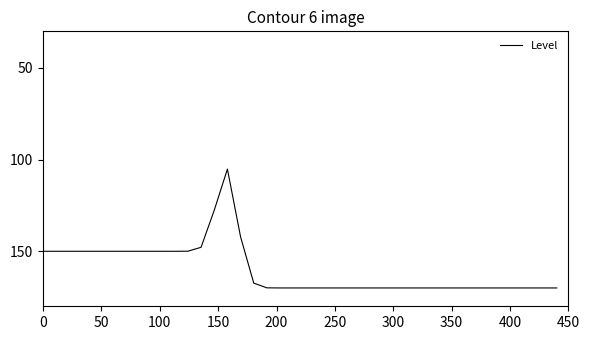

What is the smallest value displayed?

105.1